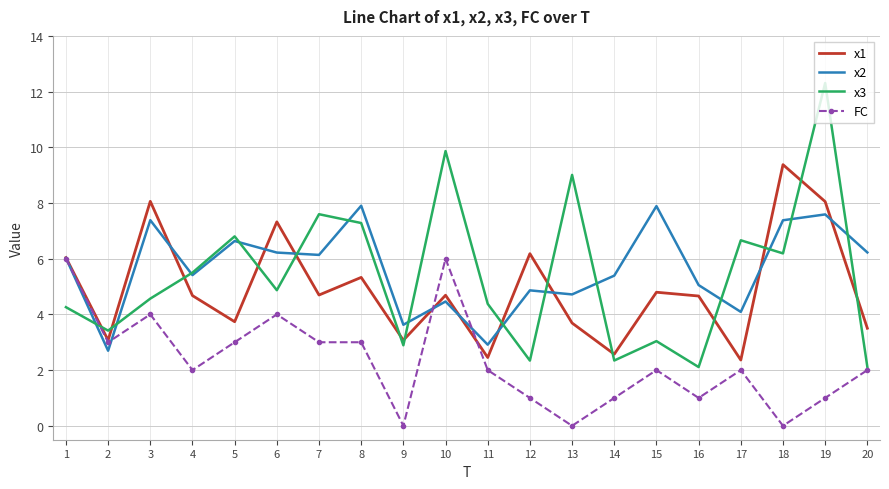

At which category does the chart reach its peak across all series?

19